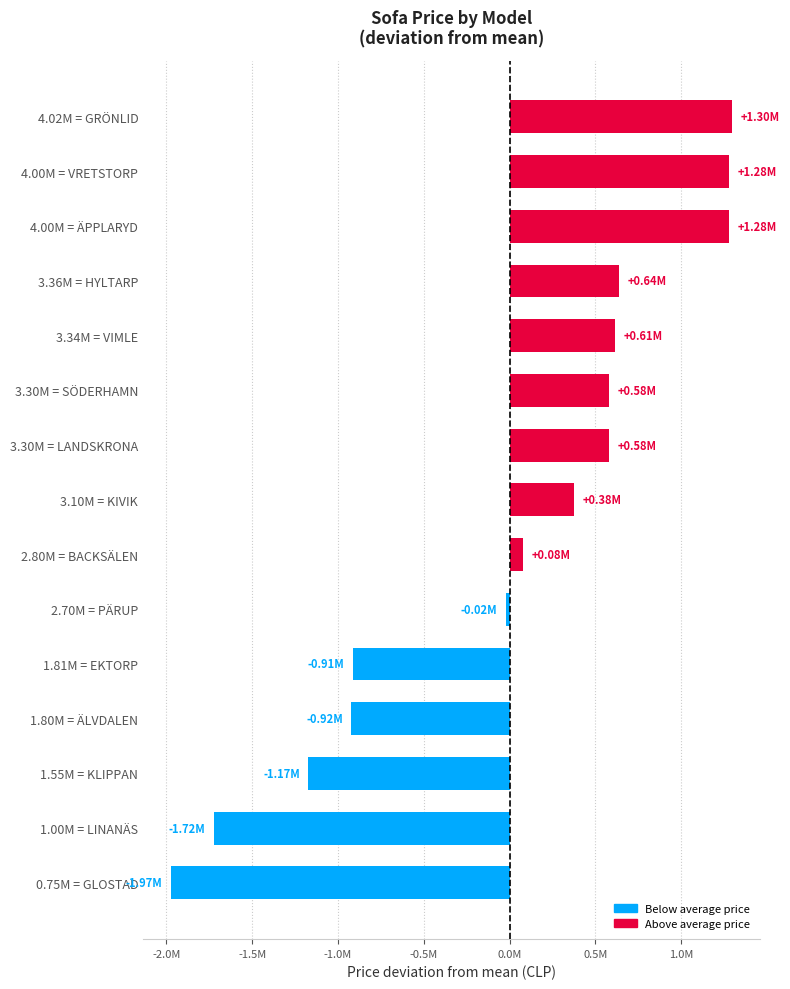

Are the bars horizontal?

Yes